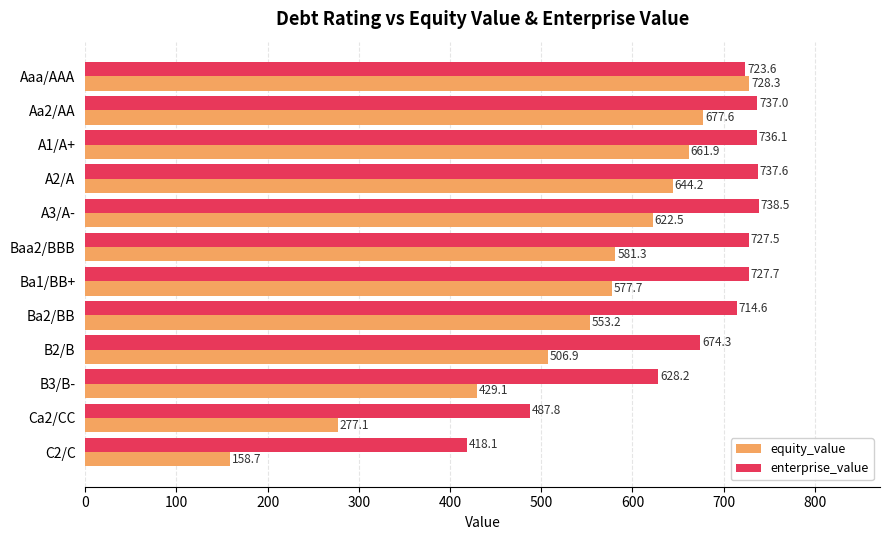

What is the approximate value of equity_value at Ca2/CC?

277.1